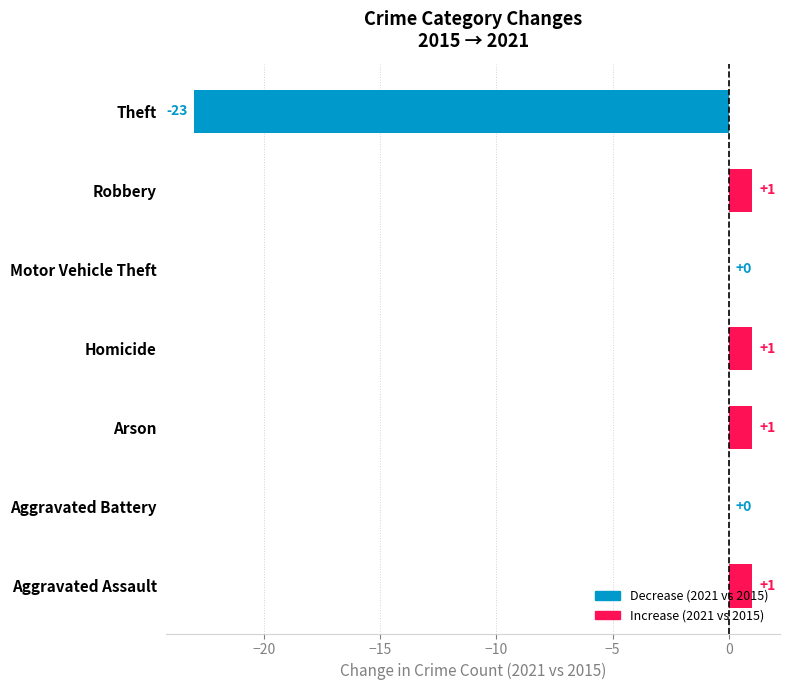

What is the sum of all values?

-19